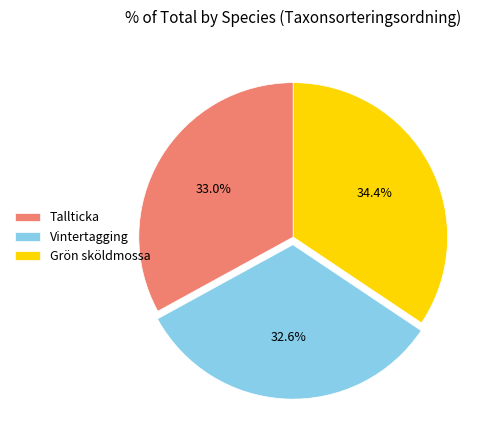

Which slice is the largest?

Grön sköldmossa